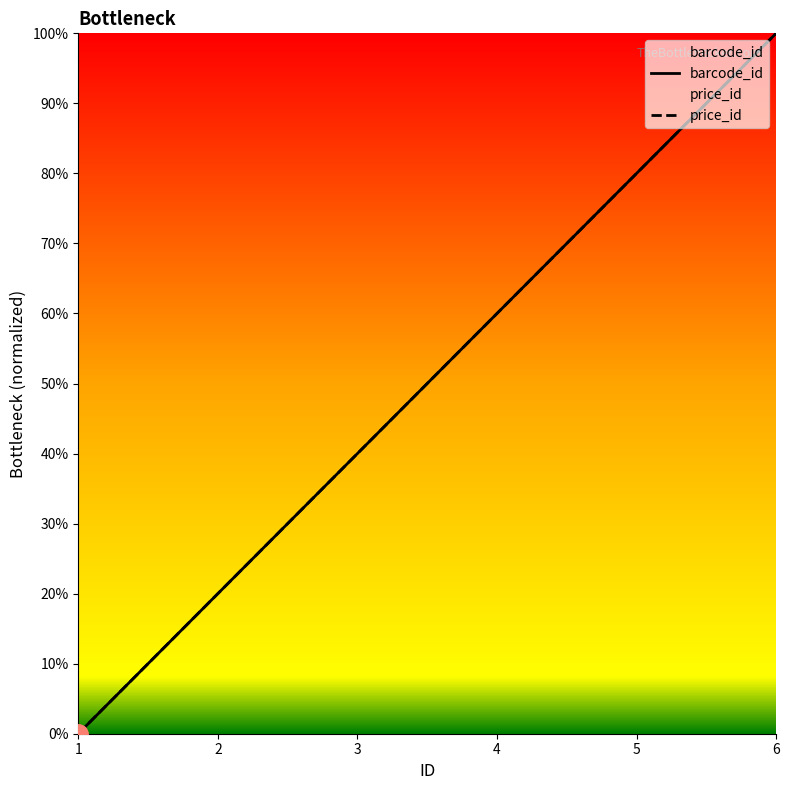

The price_id series shows 0.2 at 3. True or false?

False